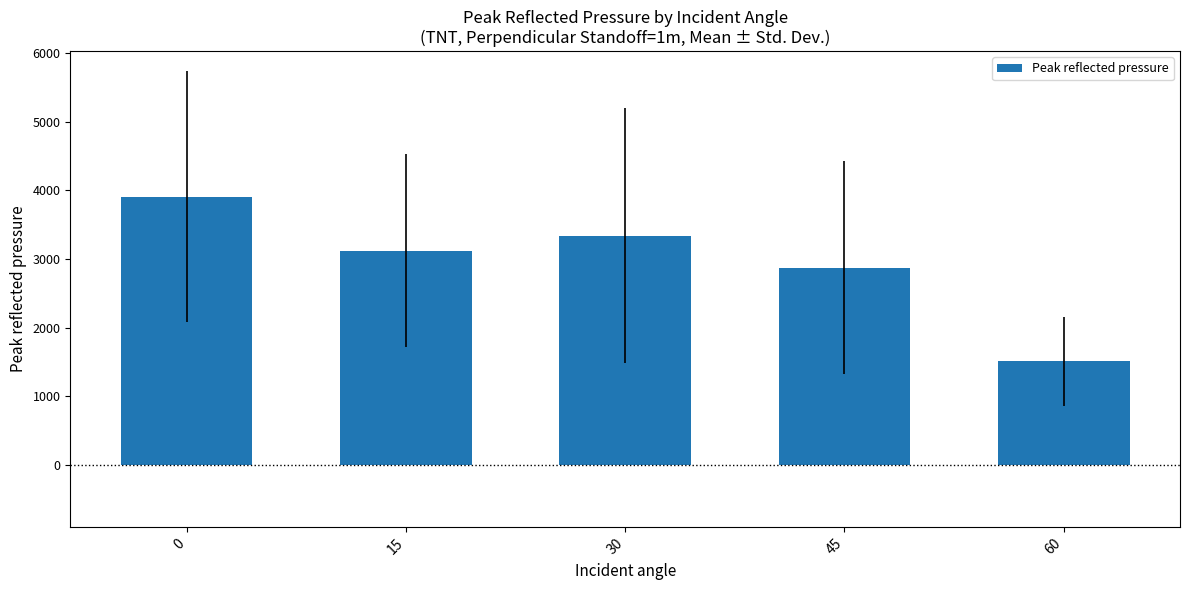

What is the difference between the values at 0 and 45?

1034.3